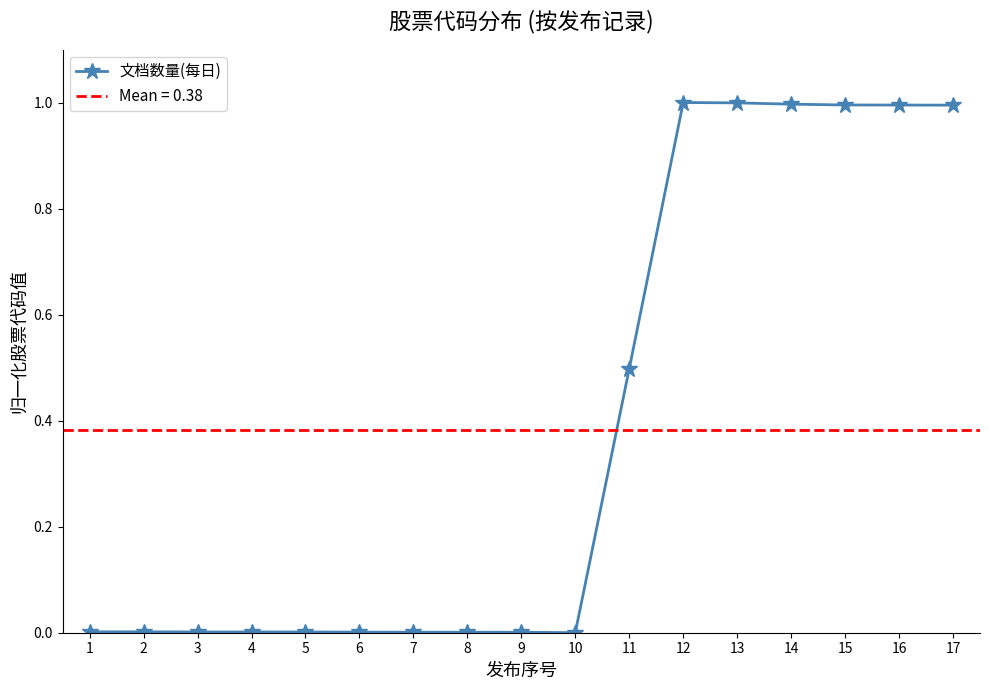

What is the value of the 11th point from the left?

0.5